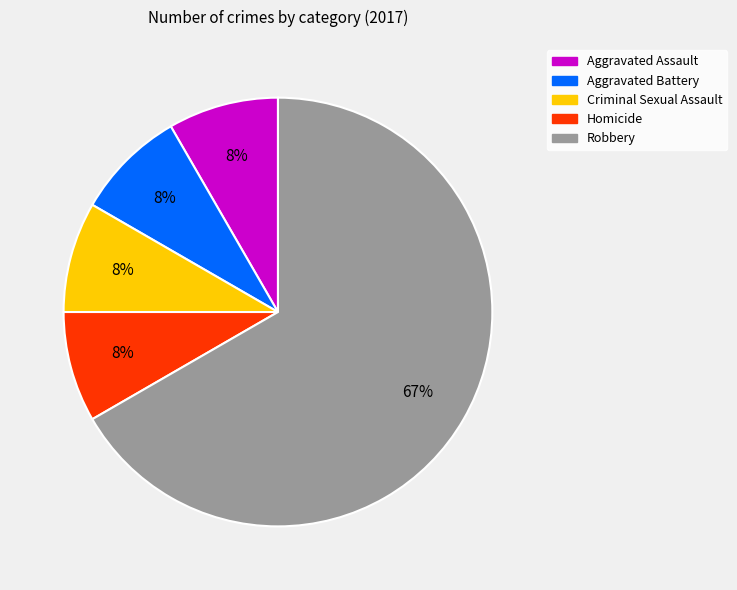

Is the sum of Criminal Sexual Assault and Aggravated Battery greater than half?

No